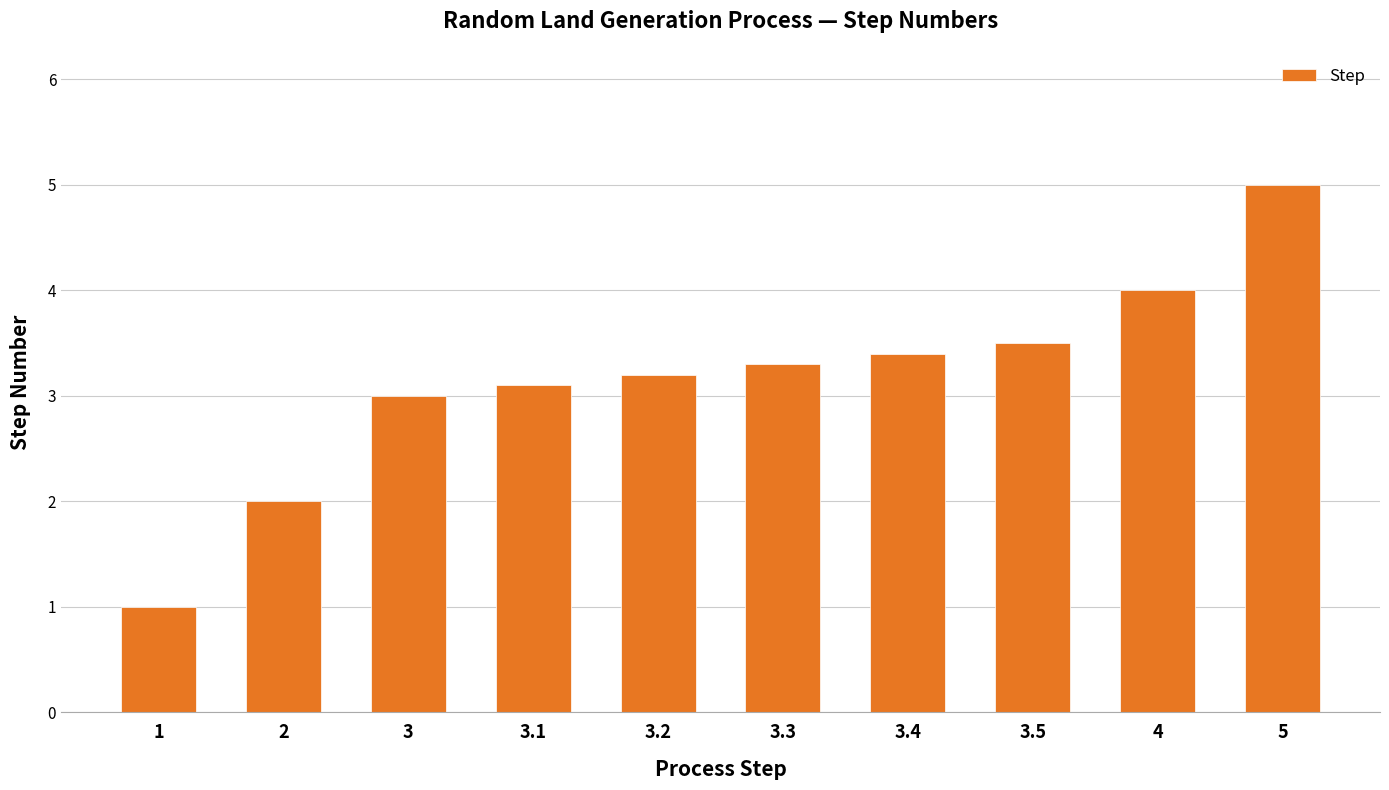

Between 1 and 3.2, which is larger?

3.2